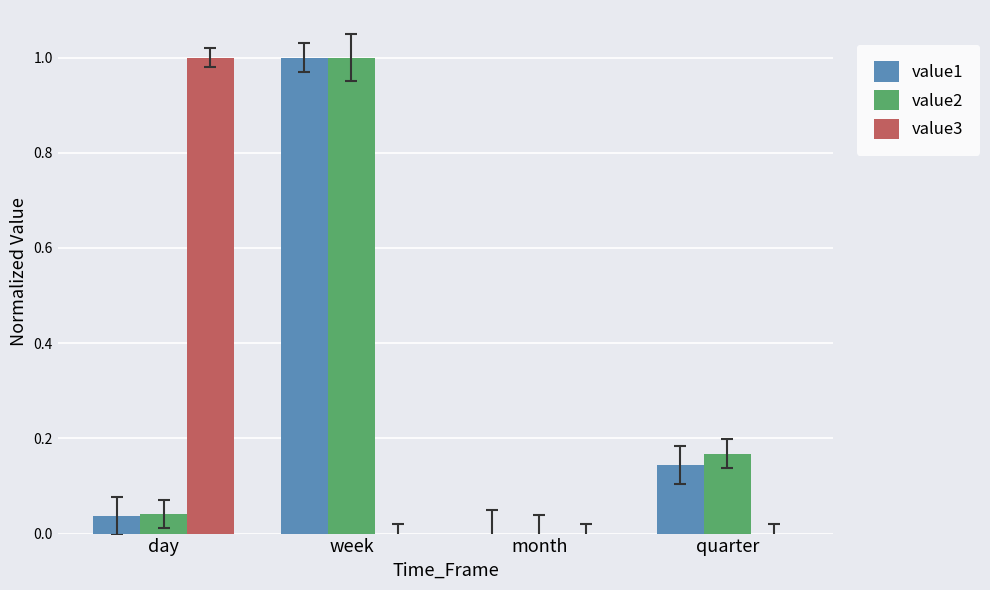

At which category is the sum across all series the highest?

week